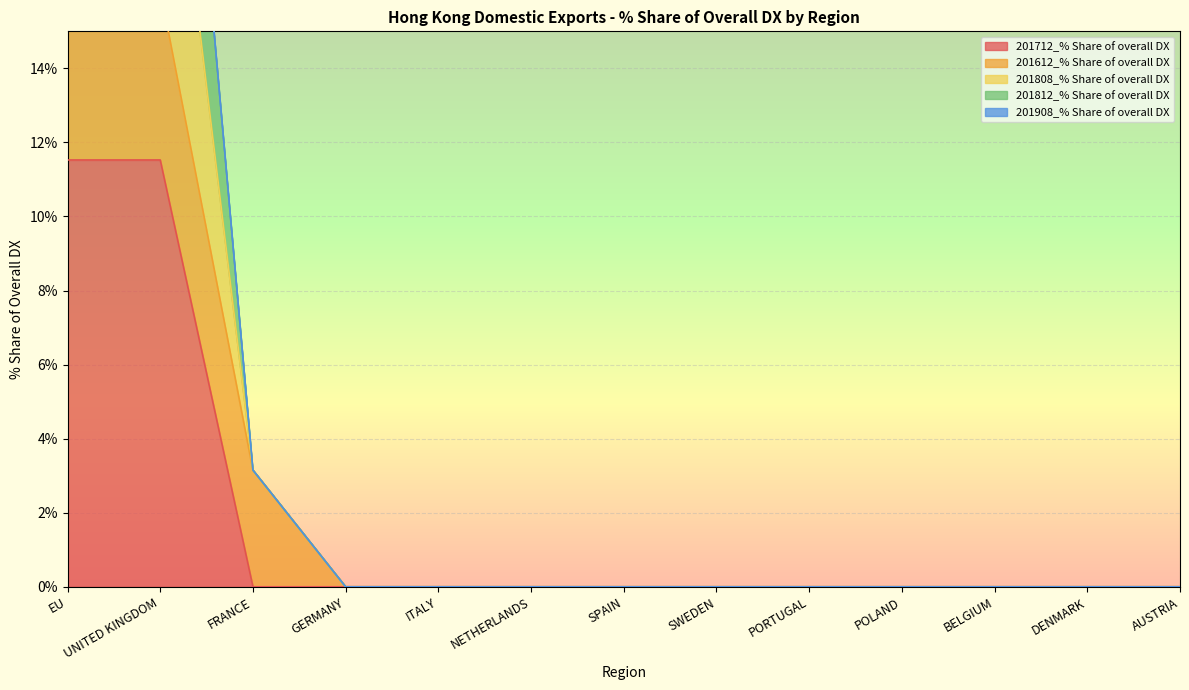

Is it true that 201812_% Share of overall DX equals 0.0 at SPAIN?

True